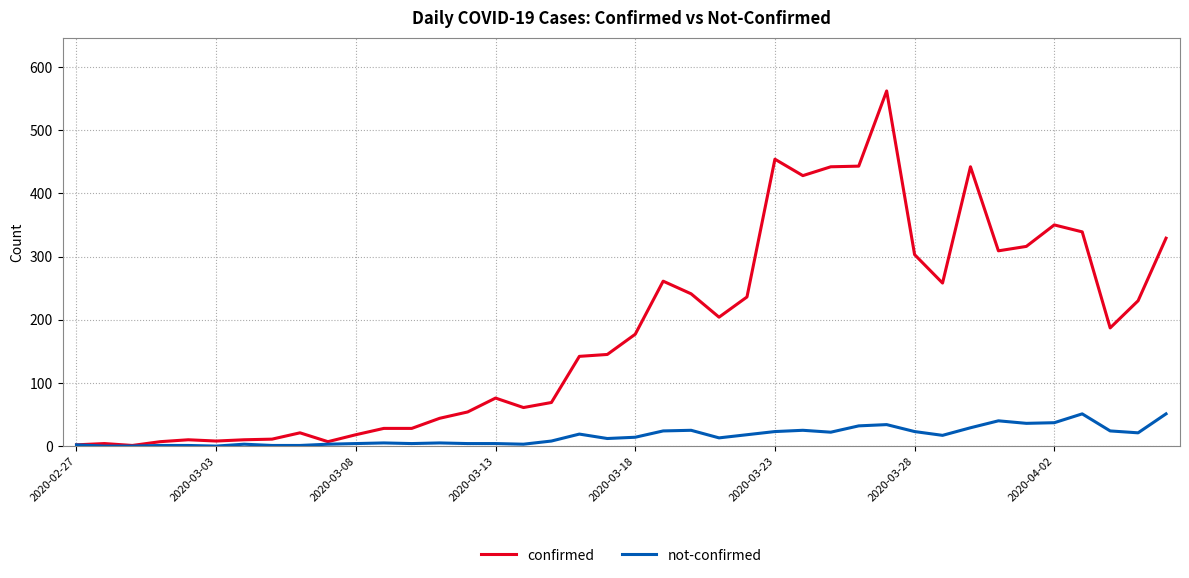

Rank the series by their average value, from lowest to highest.

not-confirmed, confirmed